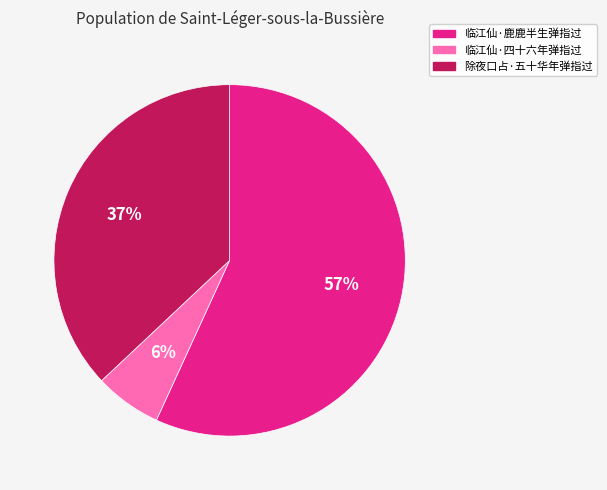

What is the largest slice in the pie chart?

临江仙·鹿鹿半生弹指过